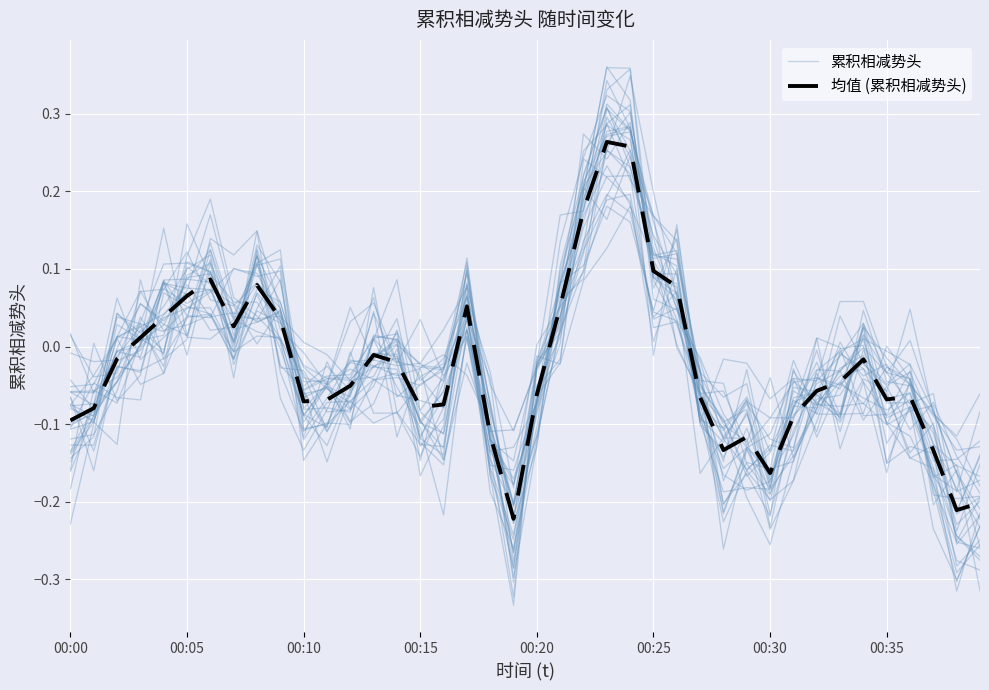

Which series has the largest range (max minus min)?

累积相减势头